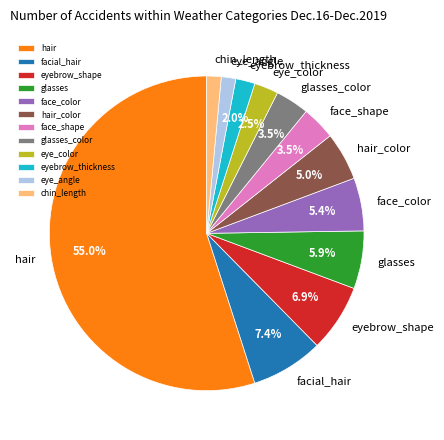

What is the largest slice in the pie chart?

hair